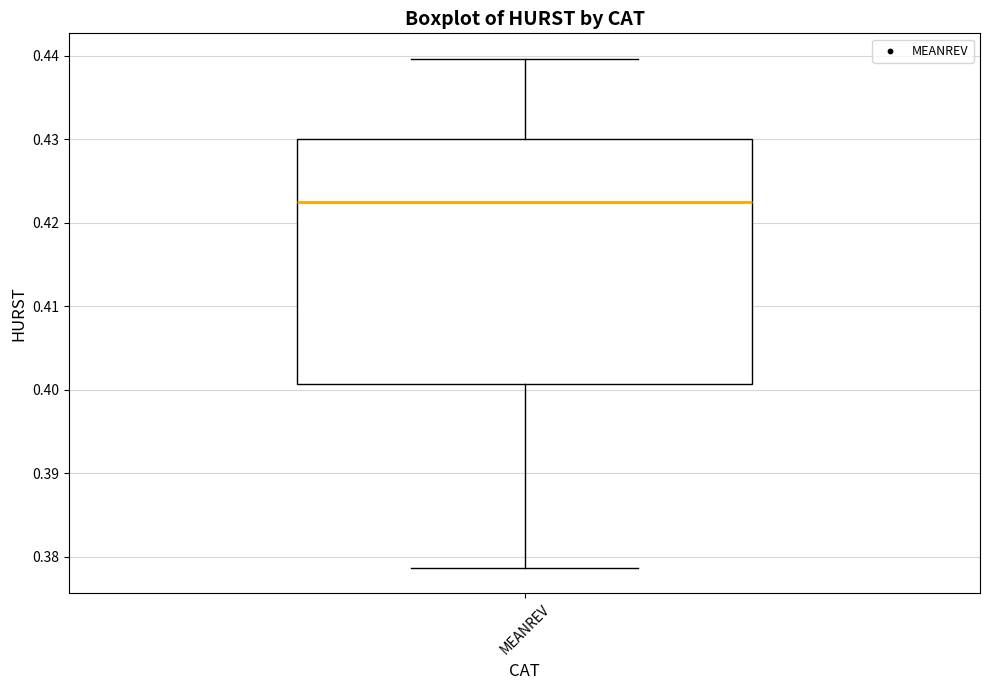

Where is the lower edge of the box for MEANREV on the y-axis? The values are not printed on the chart, so give them approximately, as read against the axis.

0.401